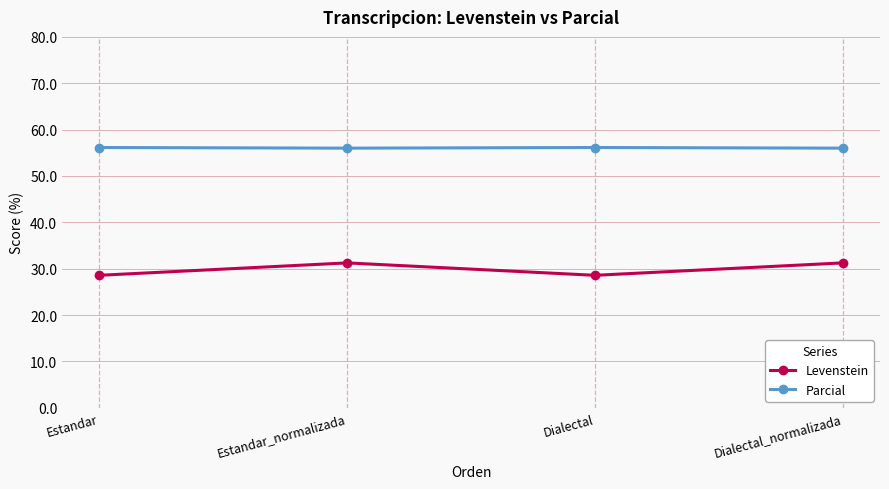

What is the difference between the second highest and minimum values in the Parcial series?

0.1